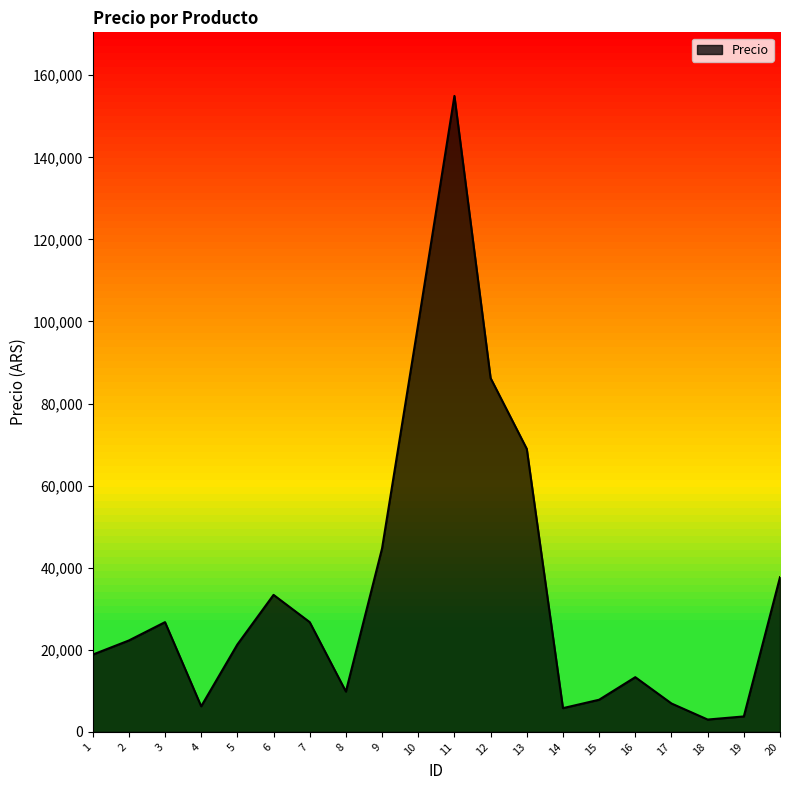

What is the change in value from 3 to 8?

-16911